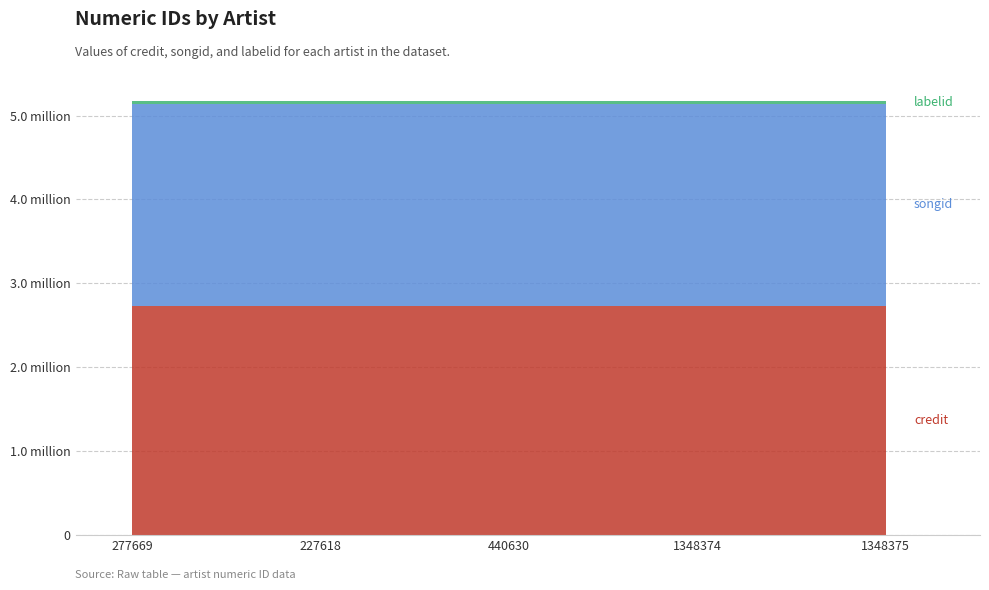

Reading right to left, transcribe all the data shown in this chart.

credit: 1348375=2732167	1348374=2732167	440630=2732167	227618=2732167	277669=2732167
songid: 1348375=2409259	1348374=2409259	440630=2409259	227618=2409259	277669=2409259
labelid: 1348375=35626	1348374=35626	440630=35626	227618=35626	277669=35626